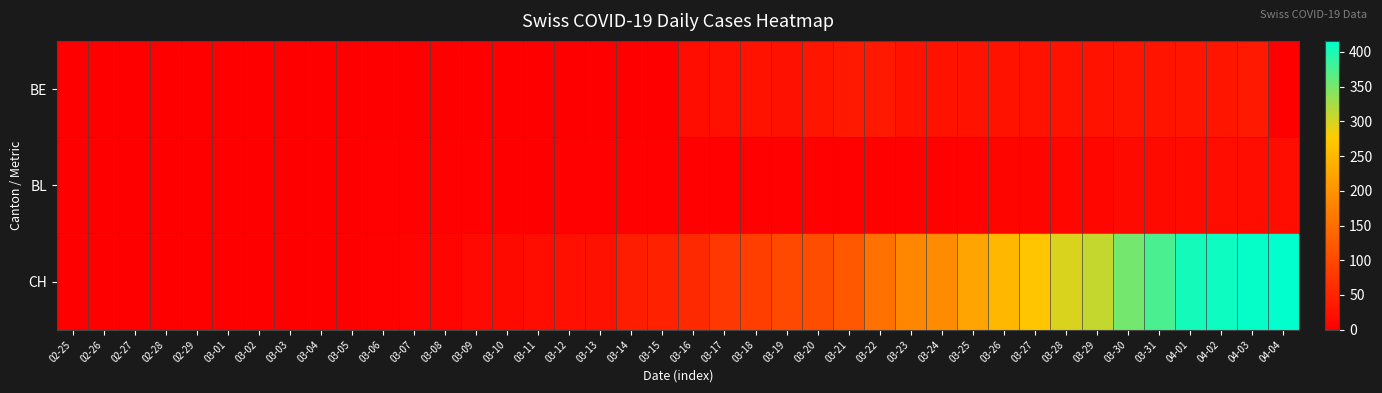

Between 02-27 and 03-24, which is larger?

03-24